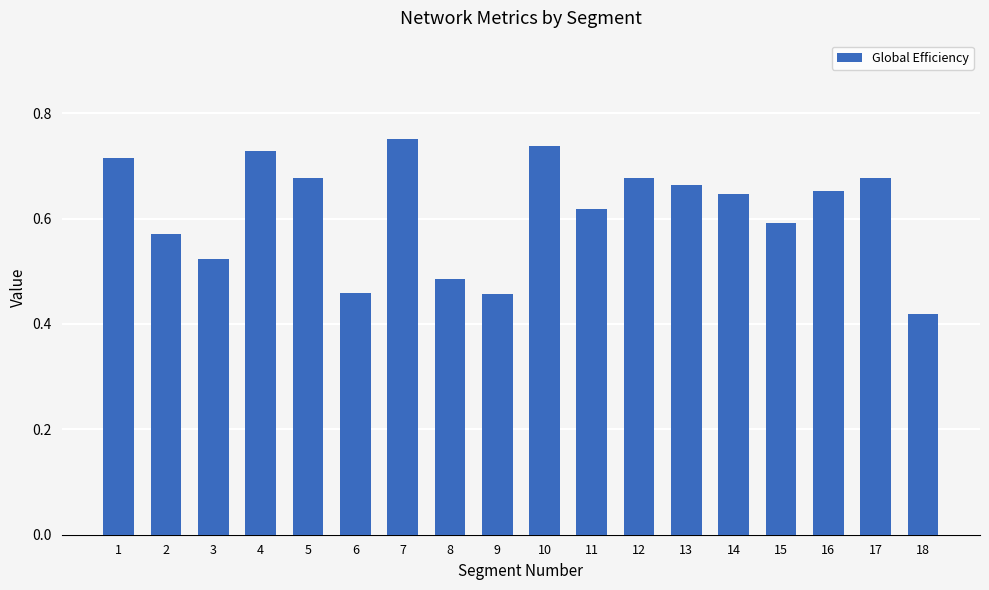

Is it true that the value at 14 is 0.2?

False